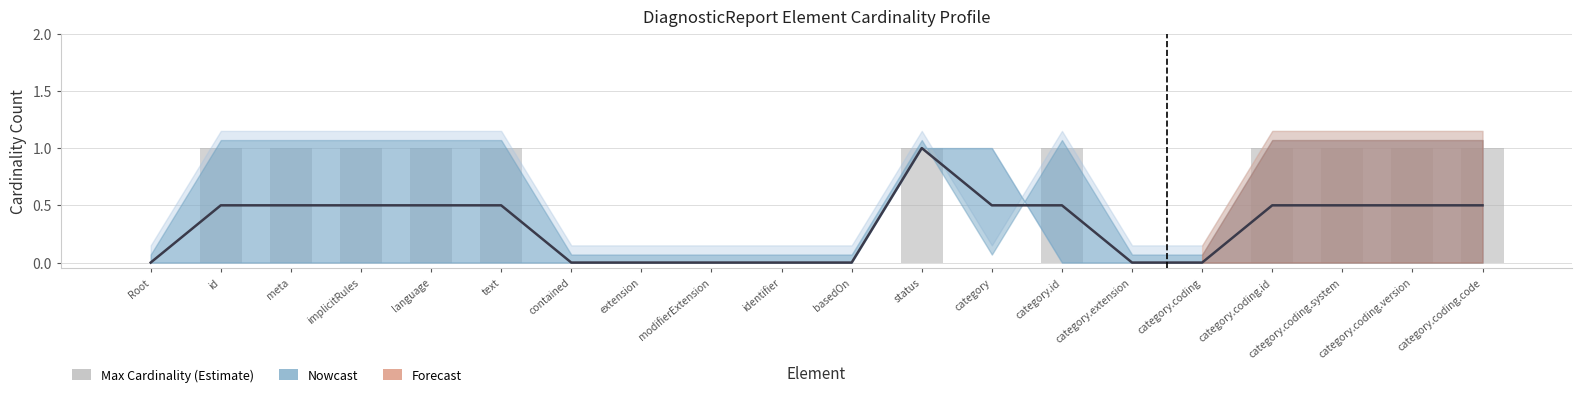

What is the label of the 2nd bar from the left?

id